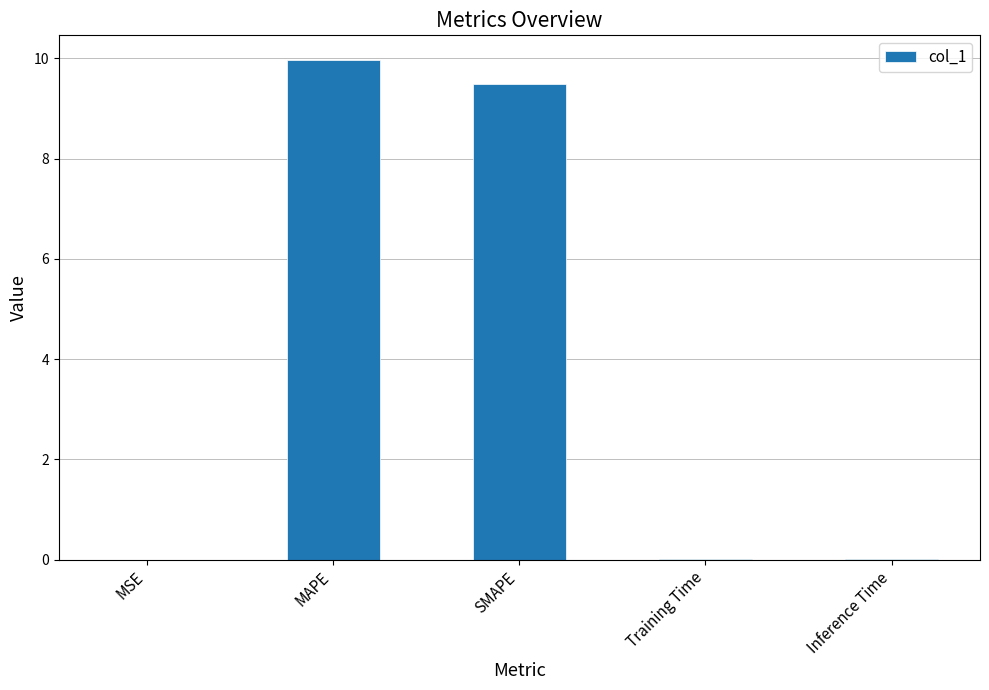

True or false: the data shows 10.0 at MAPE.

True